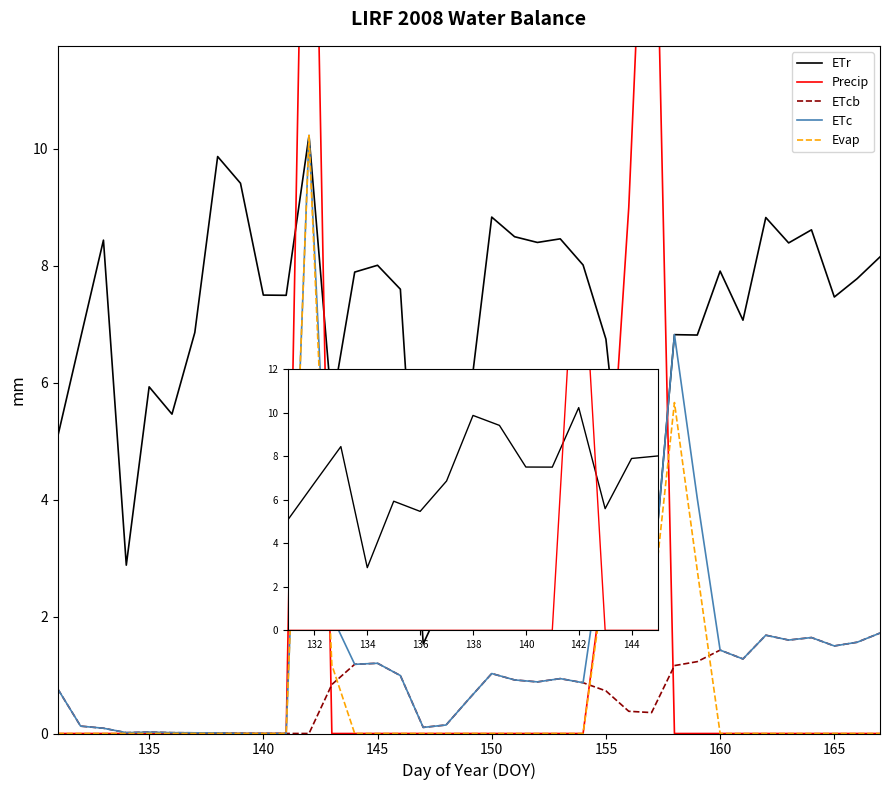

What are all the series names shown in the legend?

ETr, Precip, ETcb, ETc, Evap